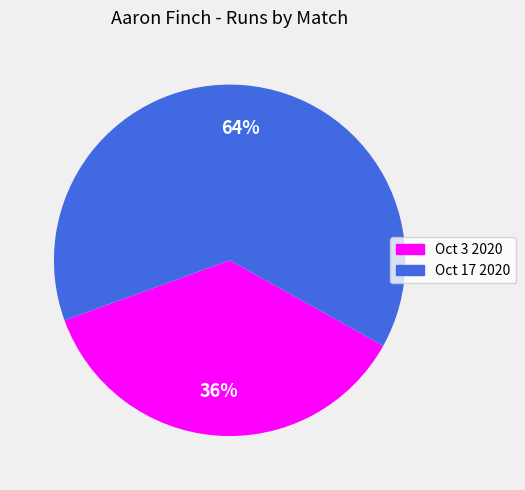

What is the smallest slice in the pie chart?

Oct 3 2020